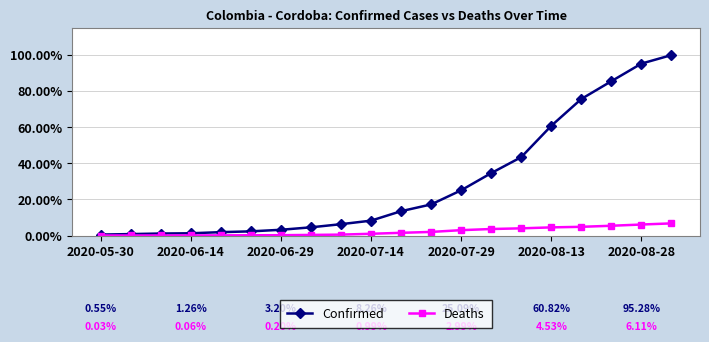

At which label is Confirmed closest to 0?

2020-05-30